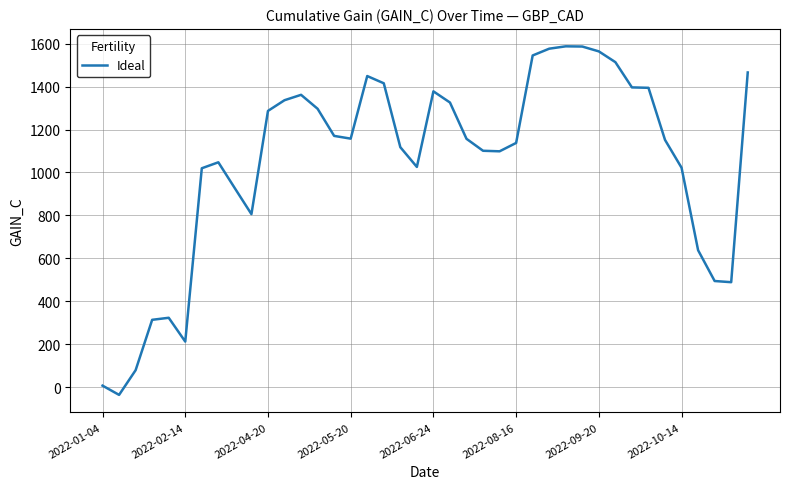

What is the difference between the maximum and minimum values?

1624.2